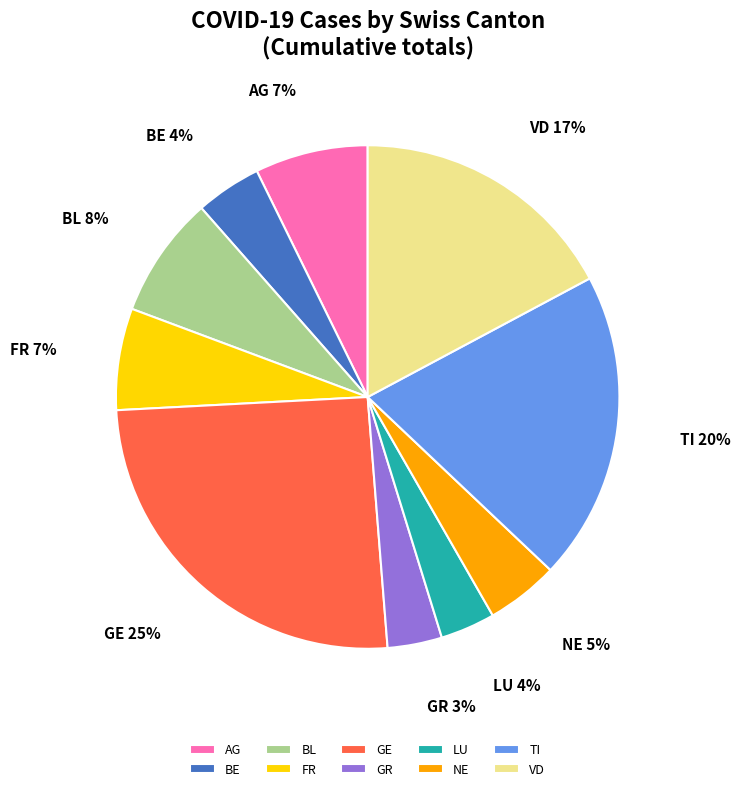

To the nearest percent, what is the difference between the largest and smallest slice percentages?

22%